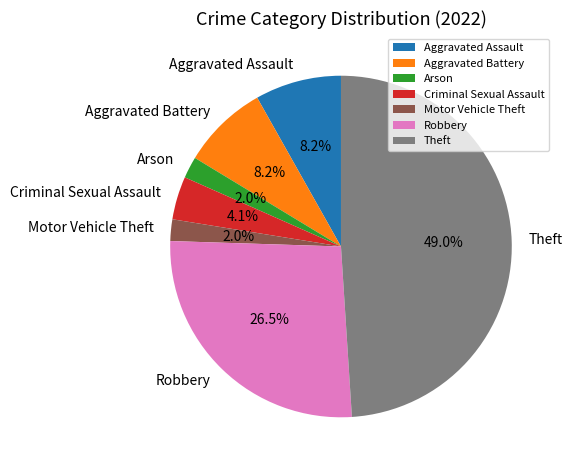

To the nearest percent, what is the difference between the largest and smallest slice percentages?

47%